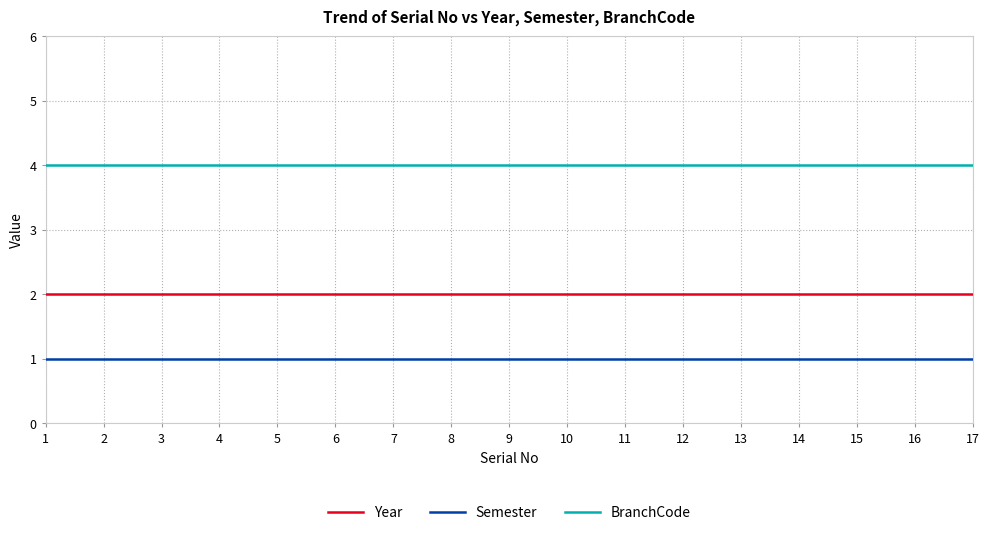

True or false: BranchCode and Semester intersect in this chart.

False